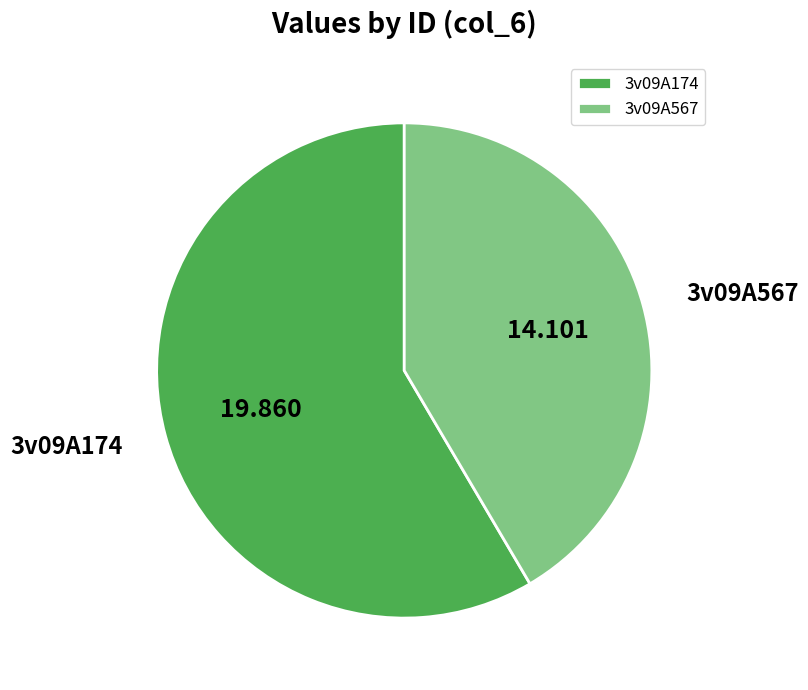

True or false: 3v09A174 accounts for 58% of the total.

True